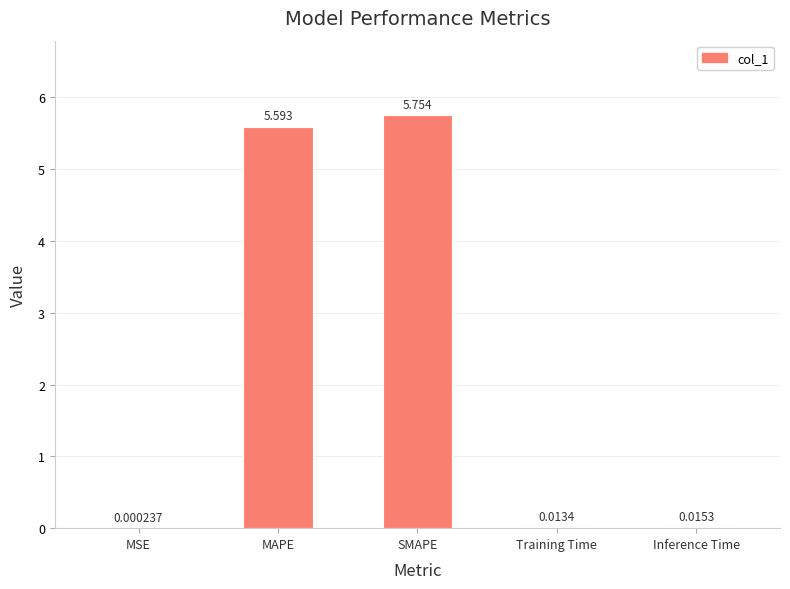

What is the average value?

2.3